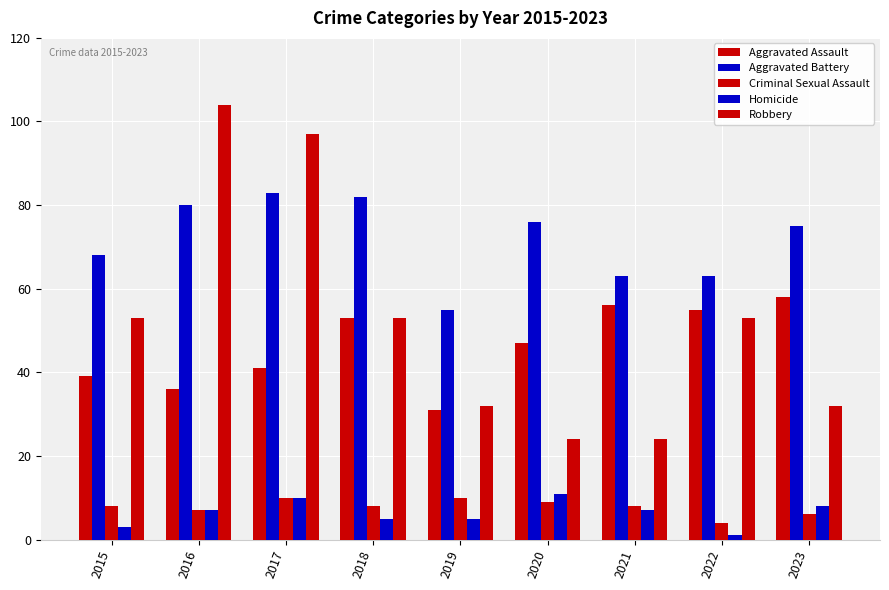

True or false: Homicide has a value of 5 at 2018.

True